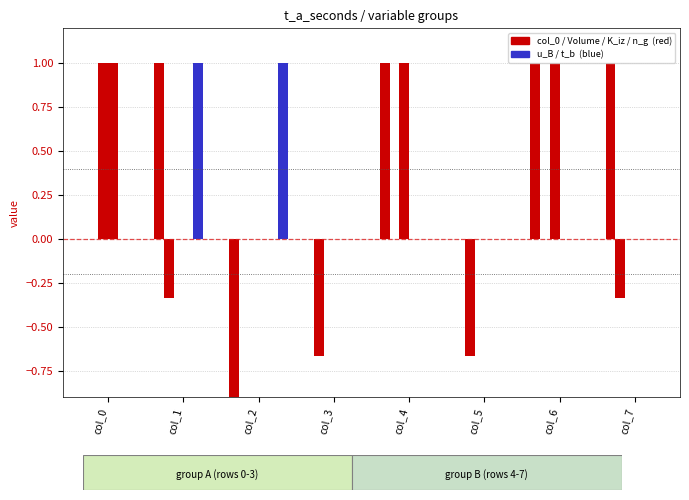

How many values in u_B_m_s are above zero?

1